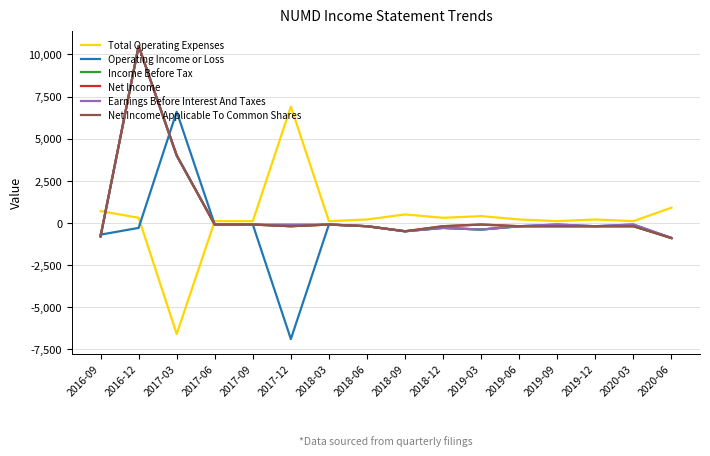

What is the sum of the Net Income values at 2018-09 and 2018-06?

-700